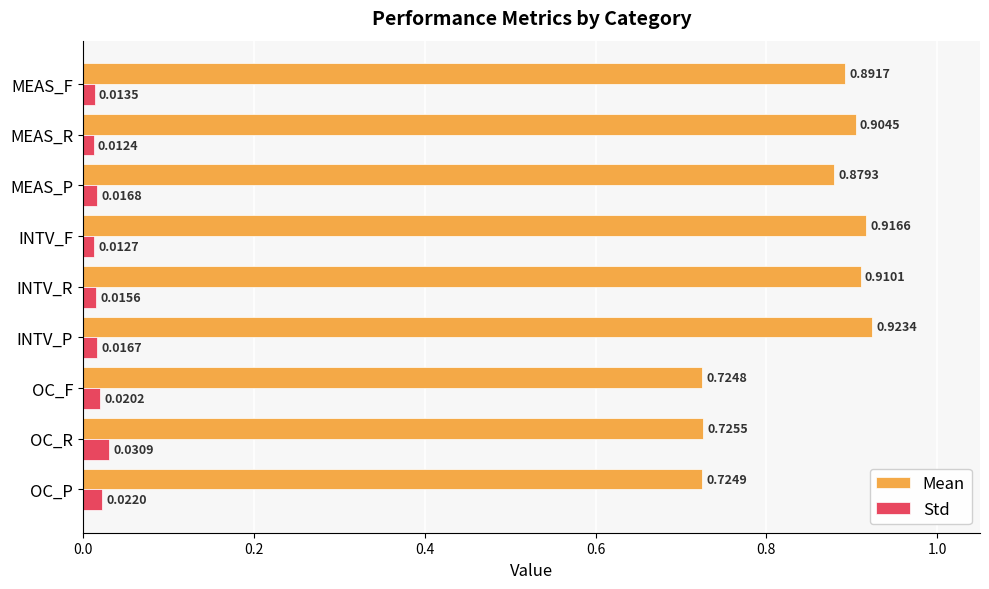

Which series has the widest spread of values?

Mean